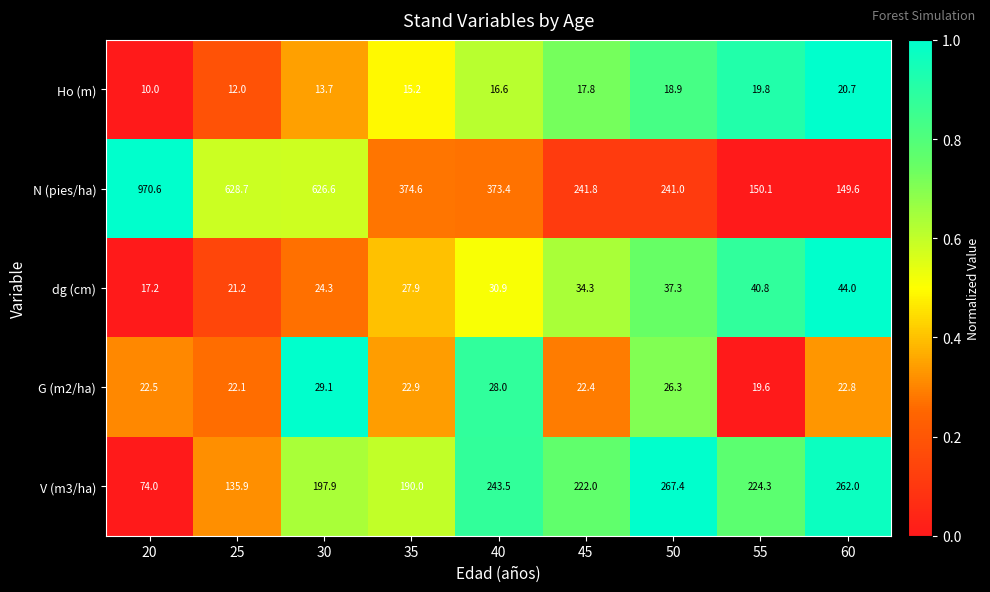

What is the sum of all V (m3/ha) values?

1817.0